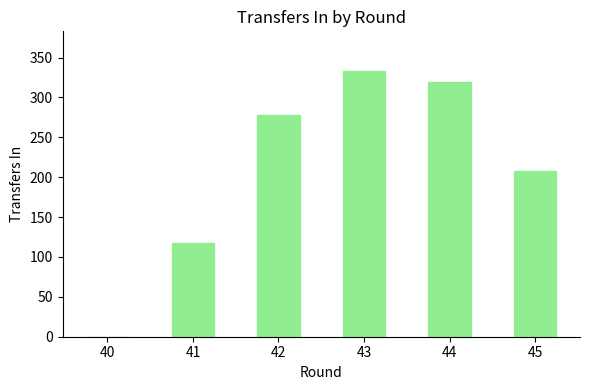

What is the average value?

209